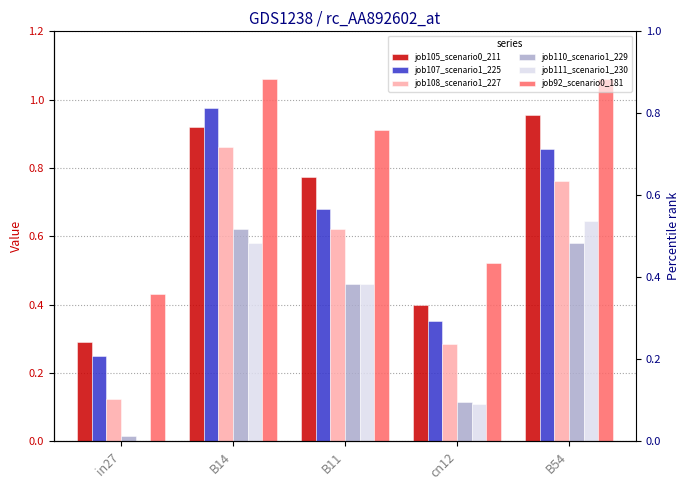

What is the average value of the job108_scenario1_227 series?

0.5